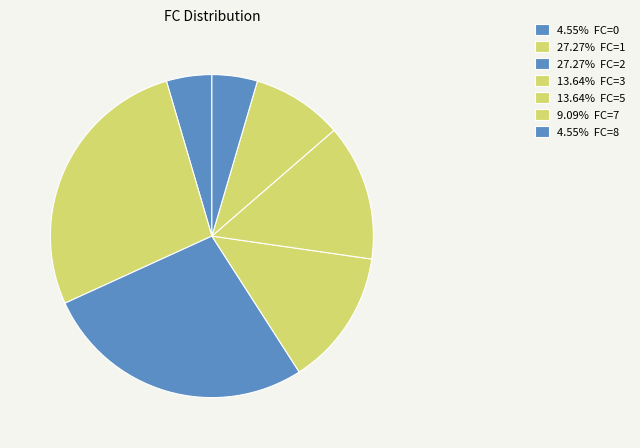

Count the number of slices in the pie.

7